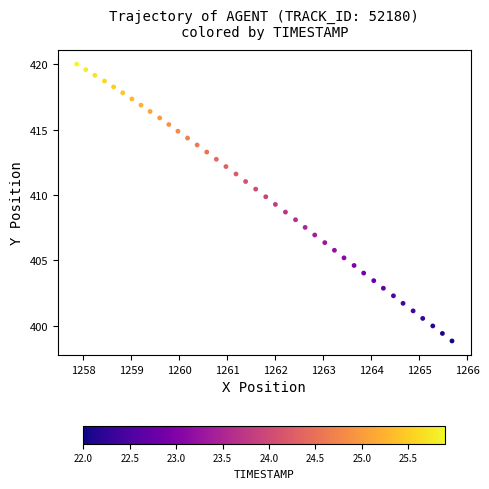

What is the range of Y values (max minus min)?

21.2